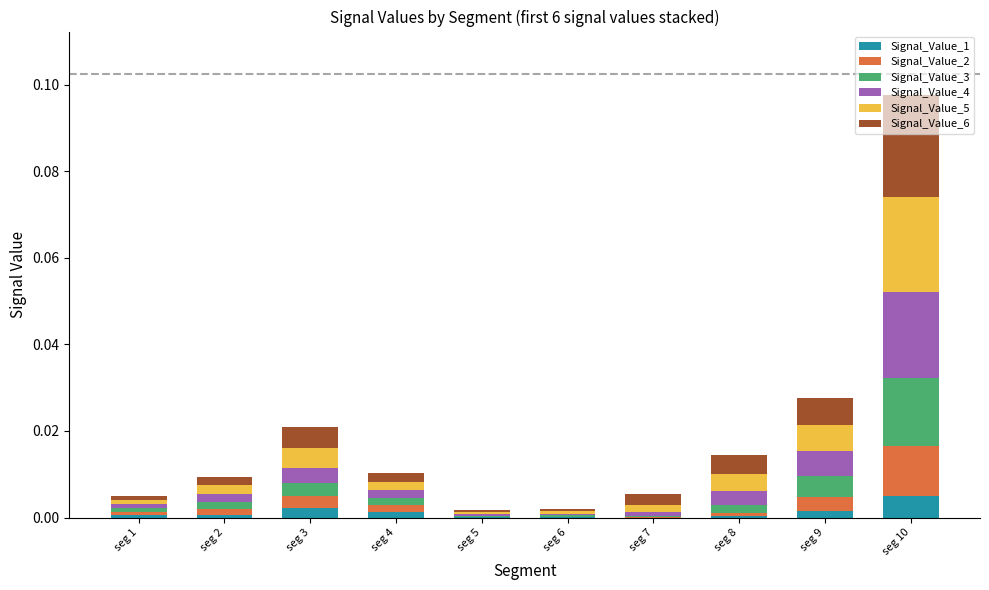

The Signal_Value_1 series shows 0.0 at seg 4. True or false?

True